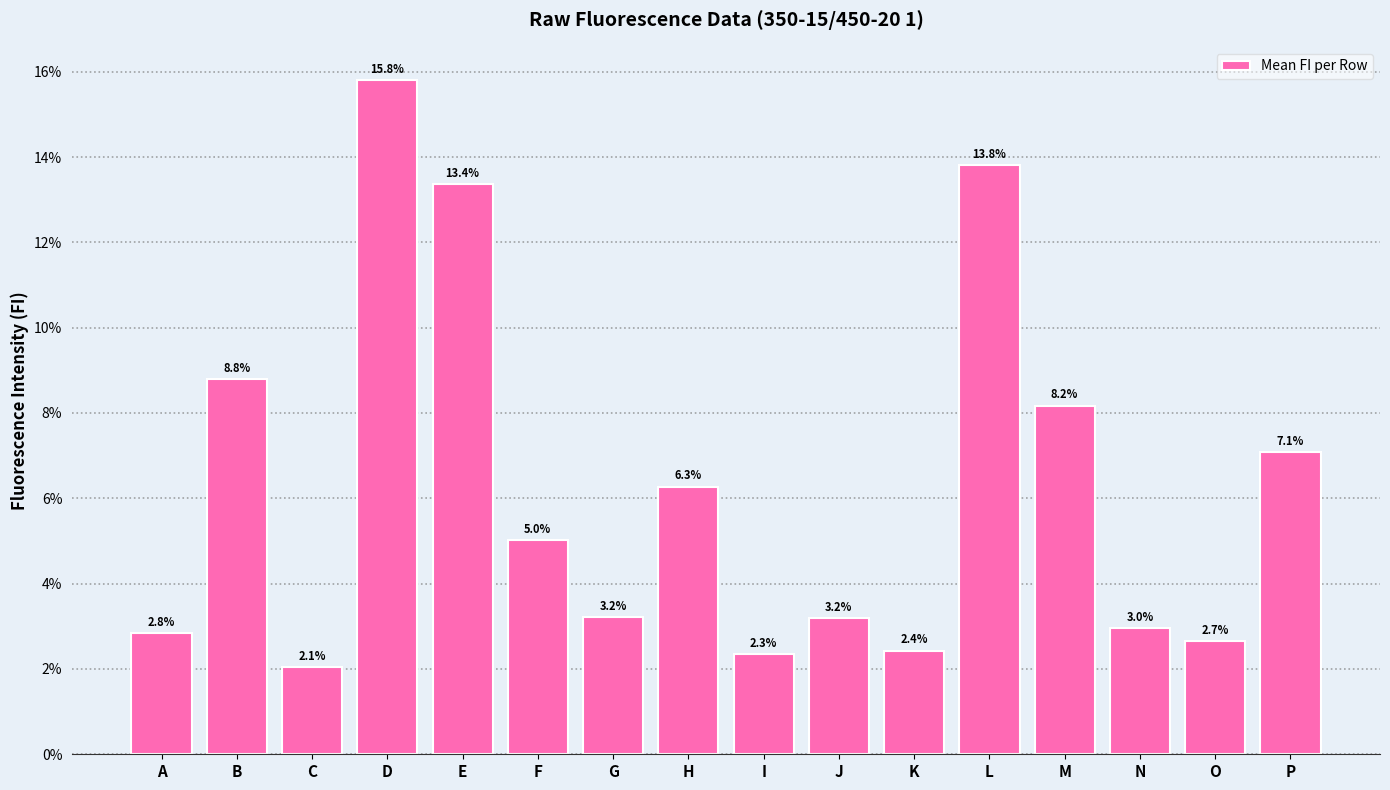

Reading left to right, list all the values displayed in this chart.

2.8	8.8	2.1	15.8	13.4	5.0	3.2	6.3	2.3	3.2	2.4	13.8	8.2	3.0	2.7	7.1